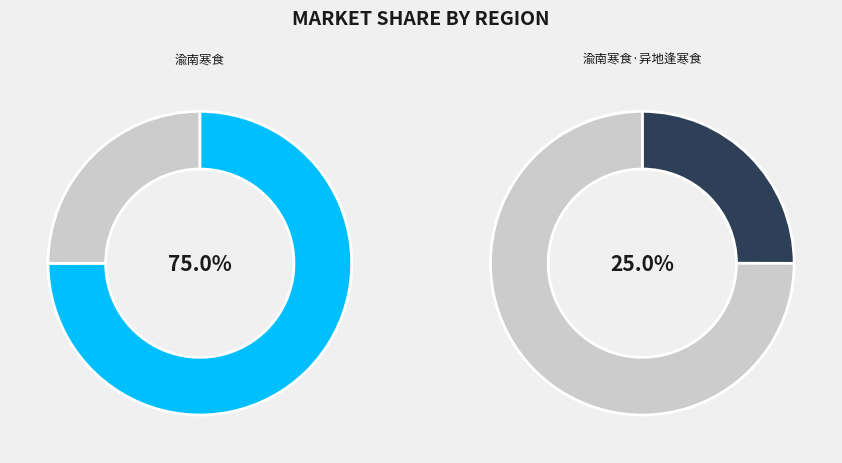

Count the number of slices in the pie.

2